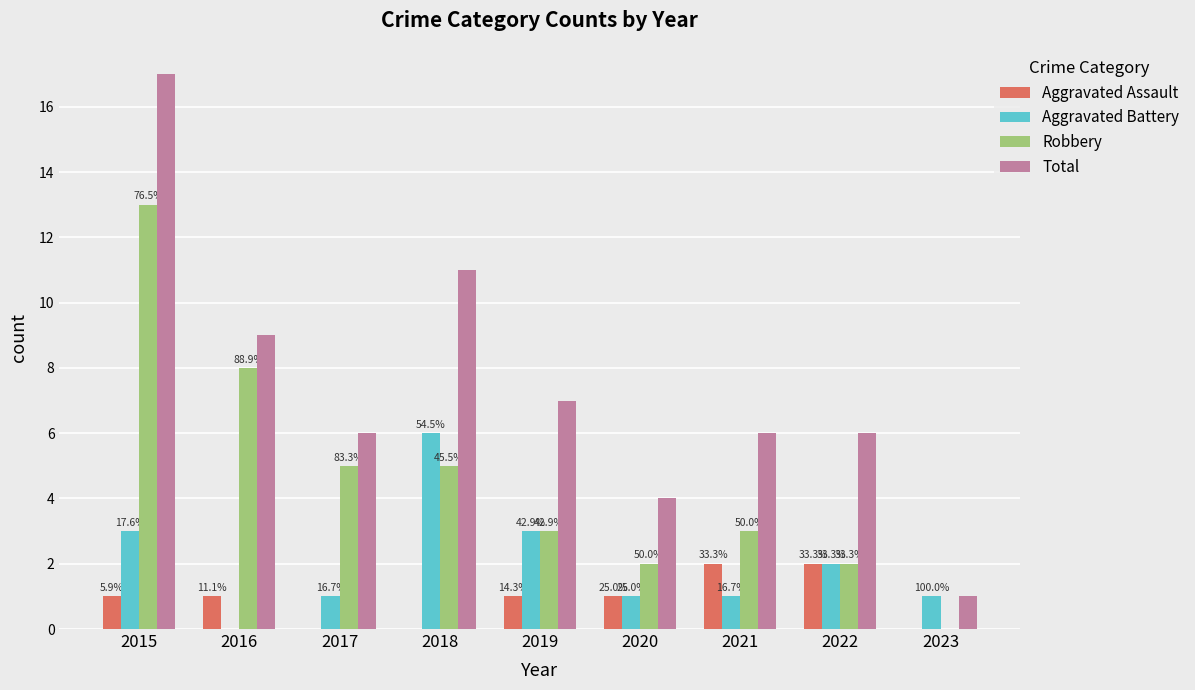

Where does the Total series first go above 6?

2015